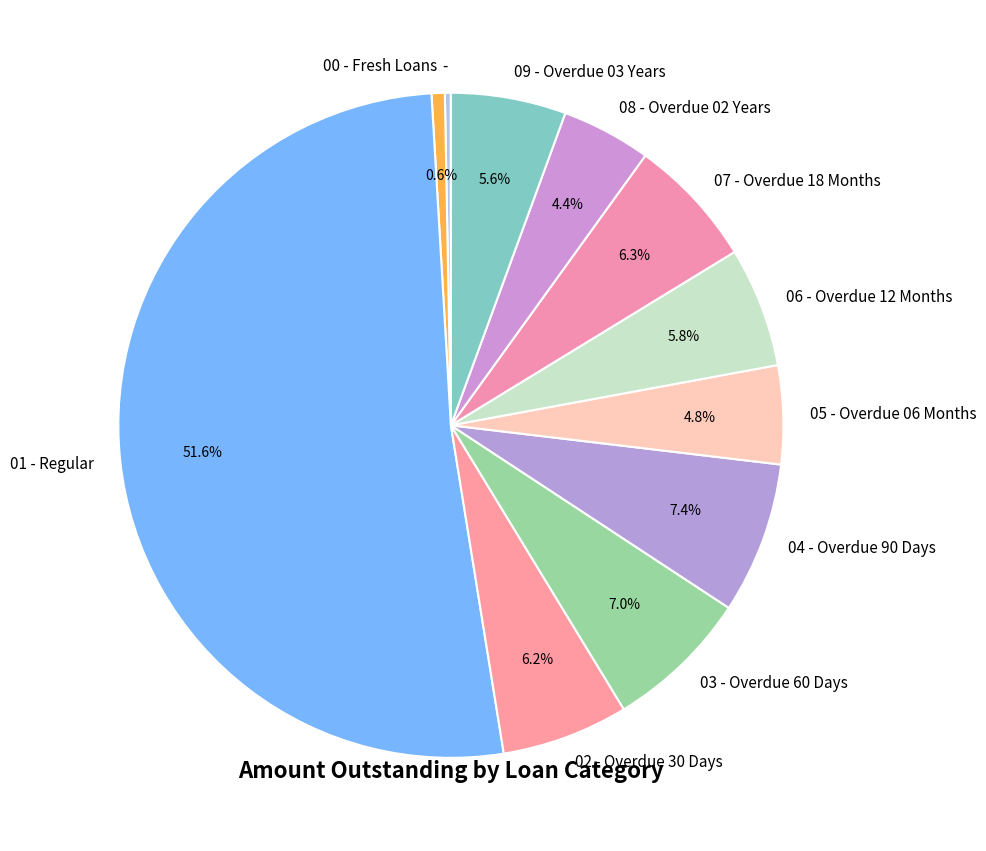

What is the largest slice in the pie chart?

01 - Regular